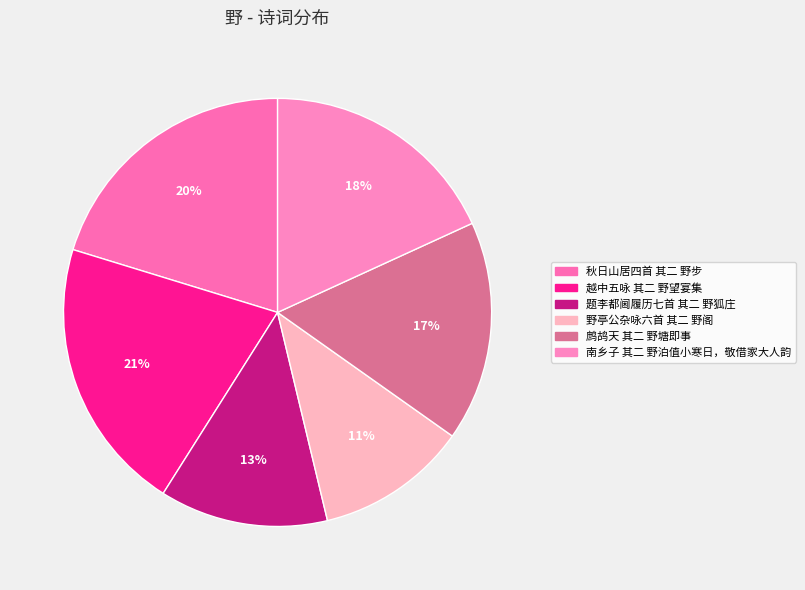

Is there any slice that represents more than half of the pie?

No